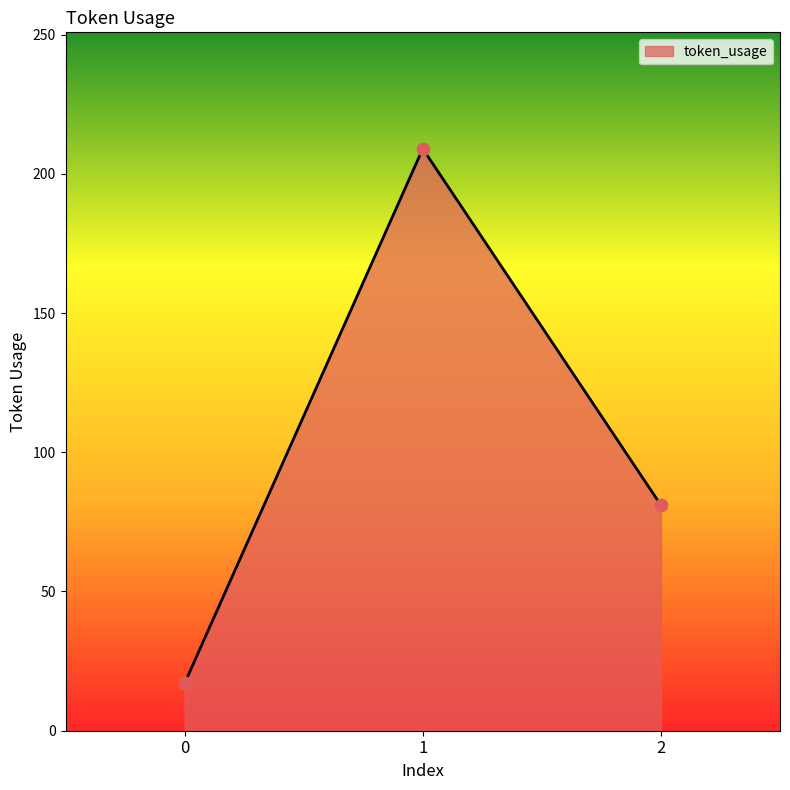

What is the change in value from 0 to 1?

+192